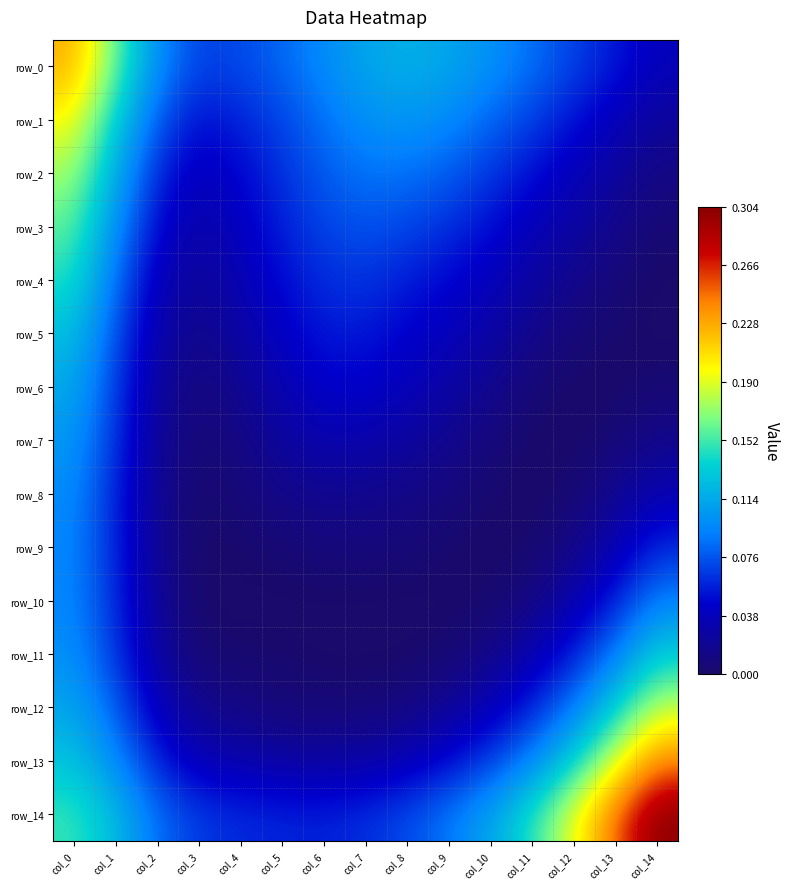

Between col_2 and col_9, which series saw the biggest shift?

row_11